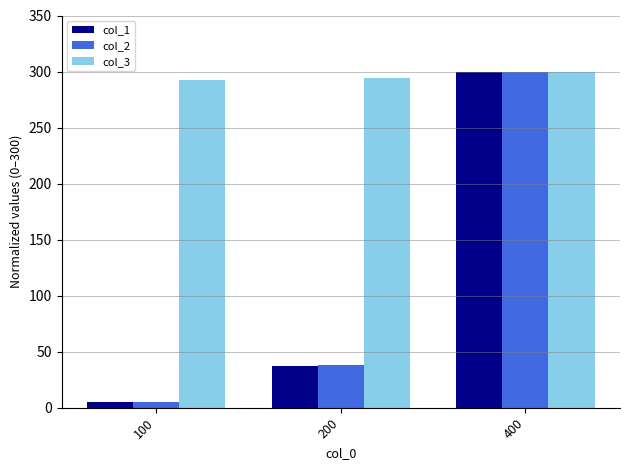

What is the sum of the col_3 values at 100 and 200?

586.7